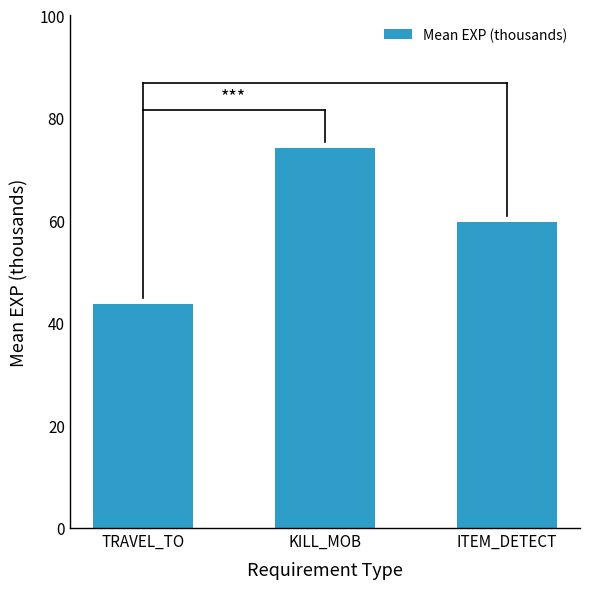

What is the label of the 2nd bar from the left?

KILL_MOB